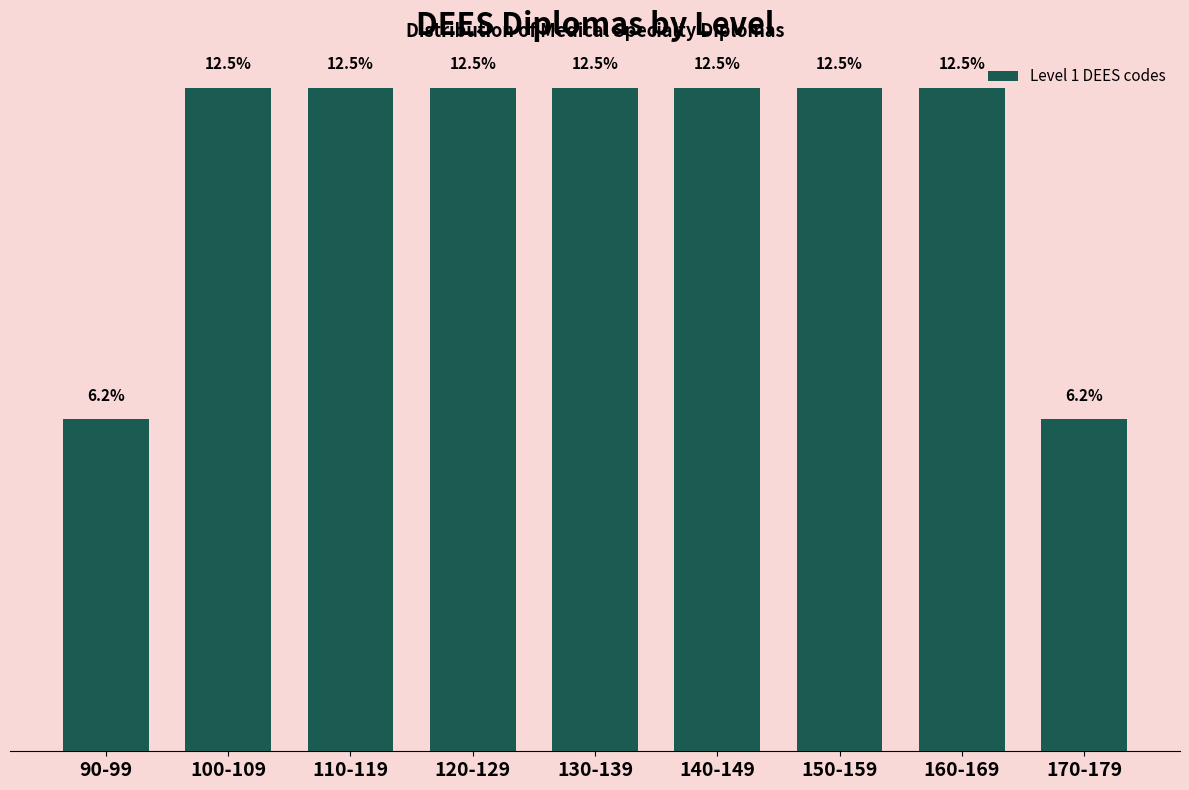

What is the label of the 8th bar from the right?

100-109